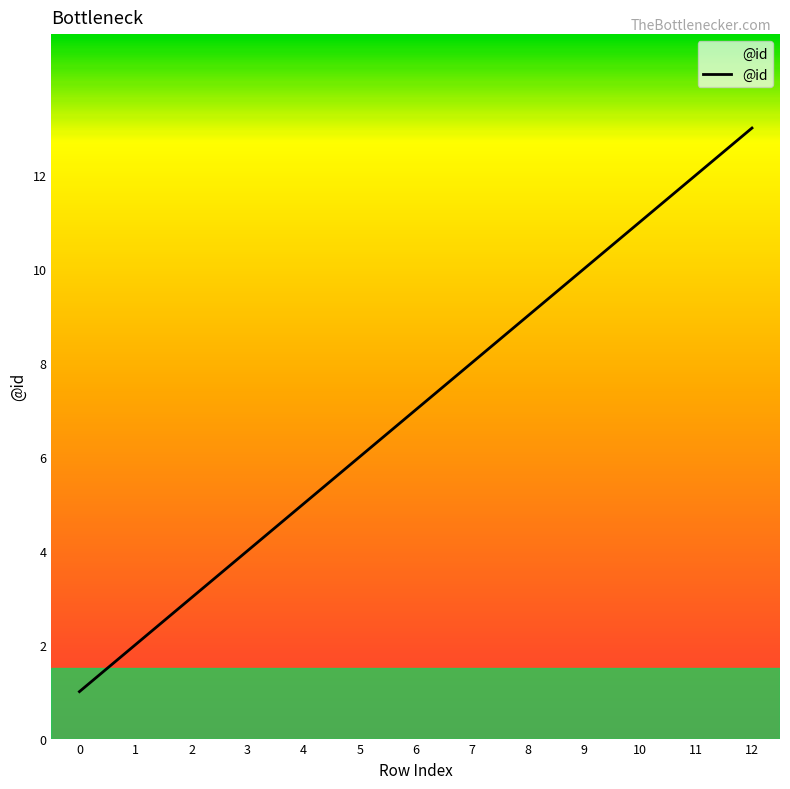

The value at 5 is 6. True or false?

True